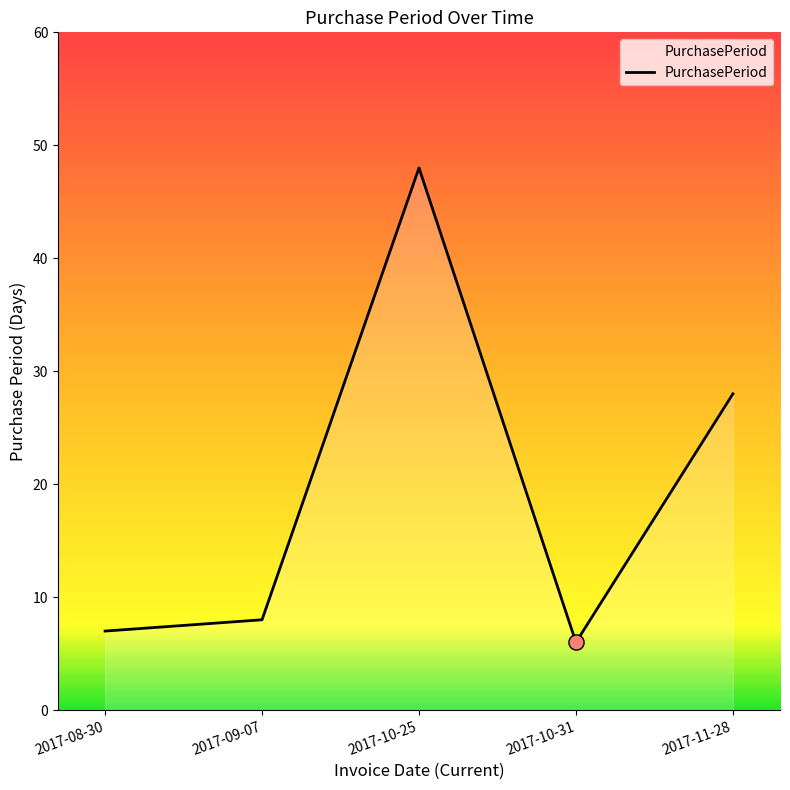

Approximately how many times larger is the value at 2017-10-25 compared to 2017-09-07?

6.0